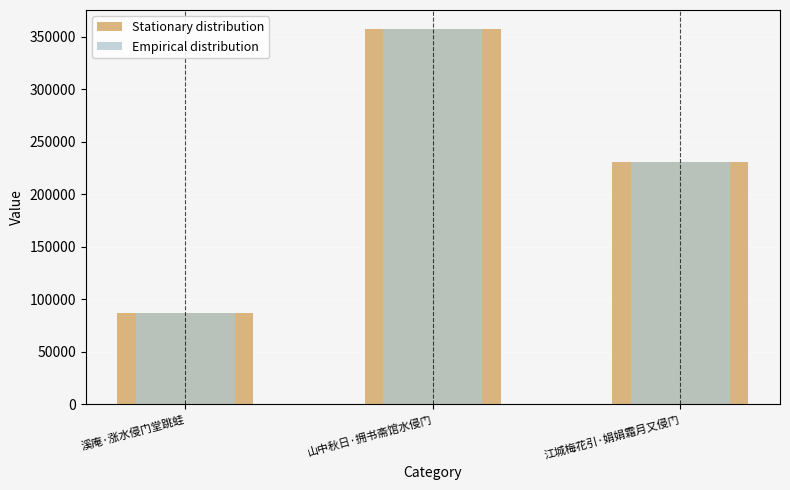

What is the total value across all series at 江城梅花引·娟娟霜月又侵门?

460844